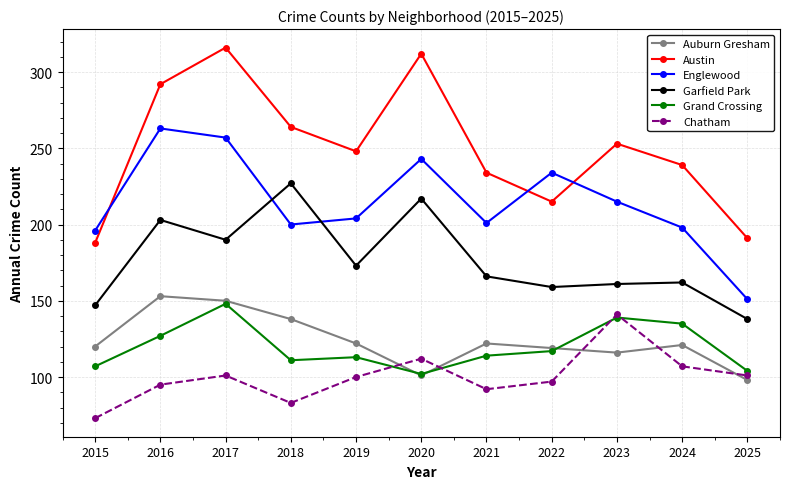

True or false: Auburn Gresham and Englewood intersect in this chart.

False